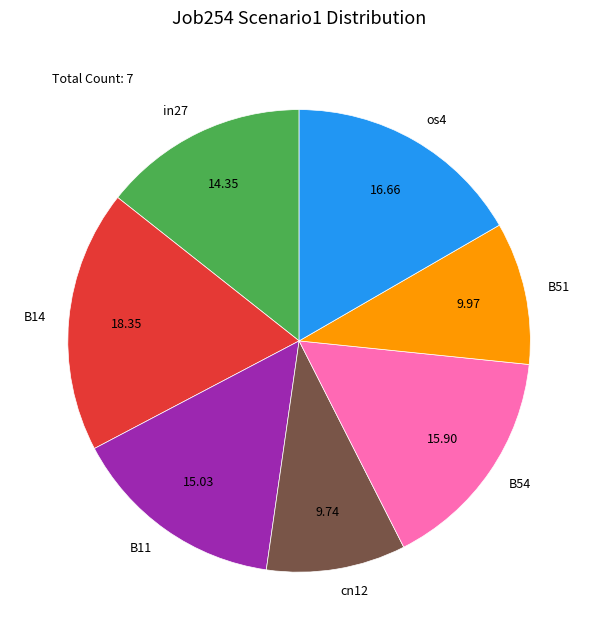

Which has a higher value, os4 or B51?

os4